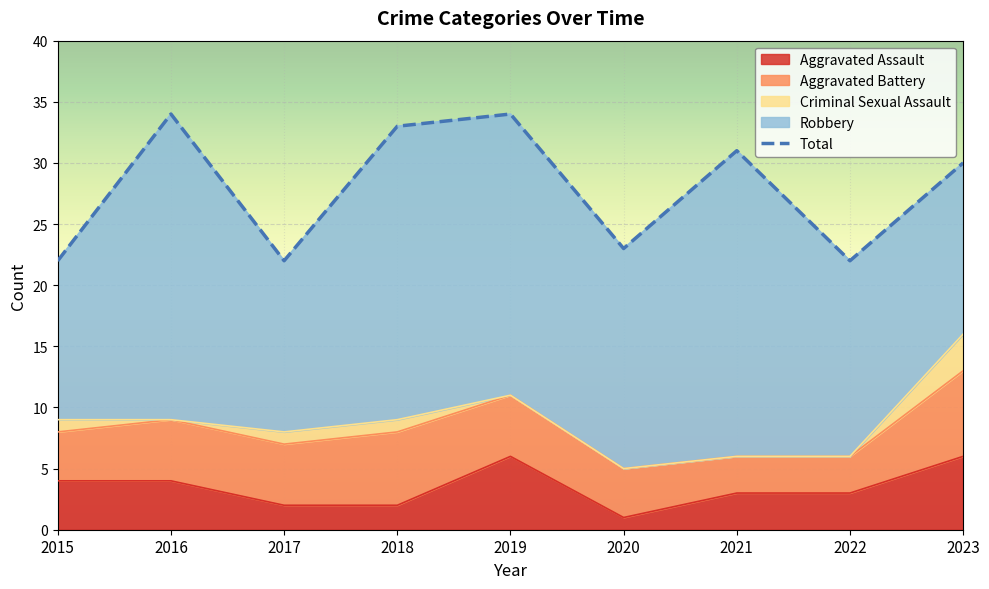

List the labels in order of value, largest first.

2016, 2019, 2018, 2021, 2023, 2020, 2015, 2017, 2022